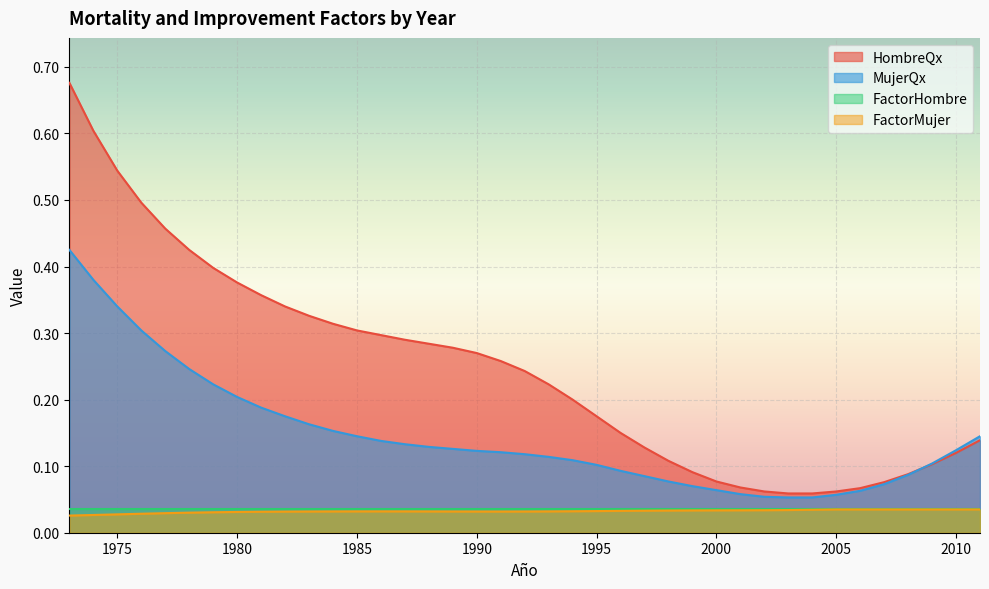

What is the difference between the maximum and minimum values in the MujerQx series?

0.4